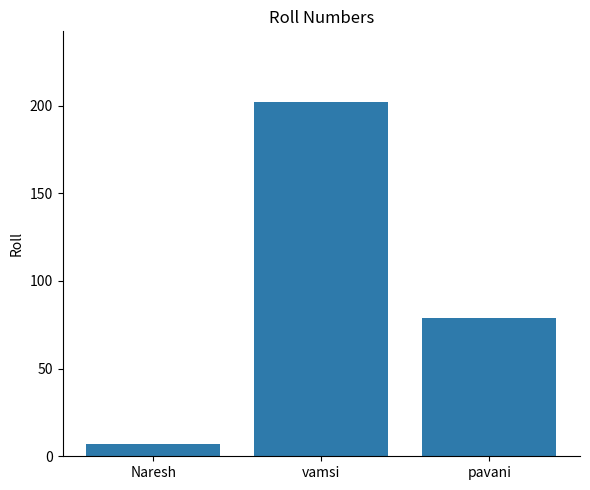

Which has a higher value, vamsi or pavani?

vamsi